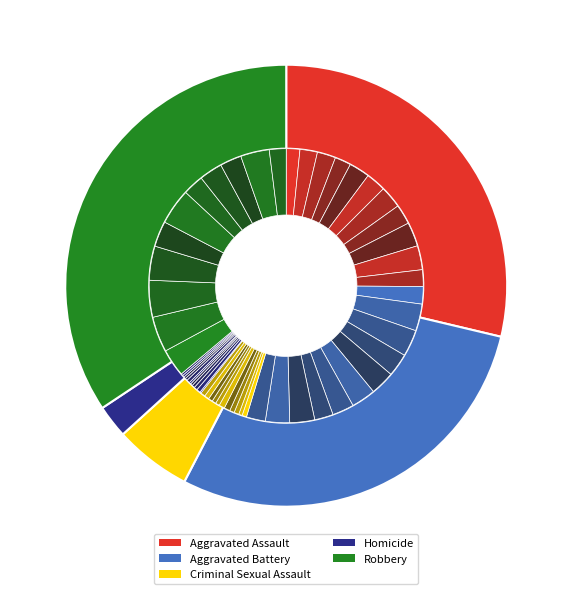

Is there a majority slice in this chart?

No